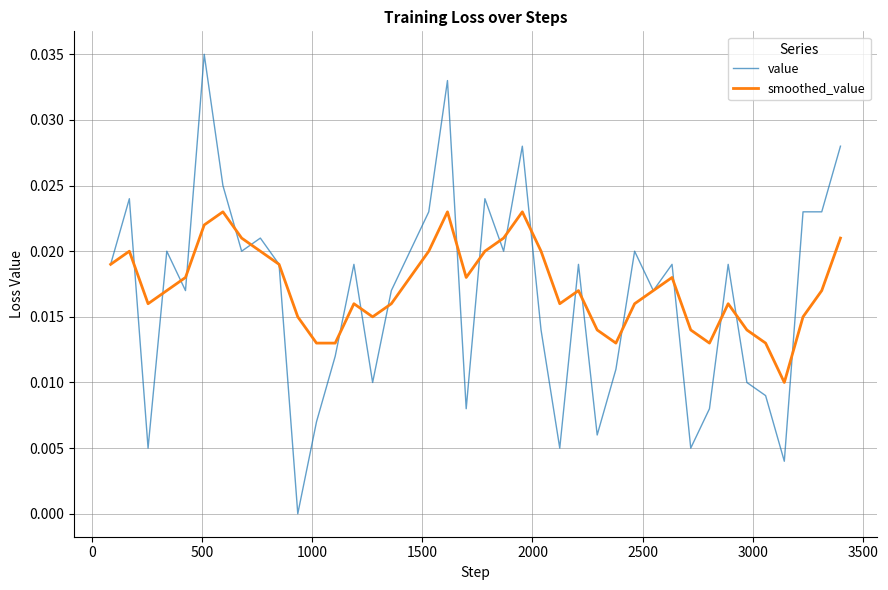

List the series in order of their peak value, lowest first.

smoothed_value, value